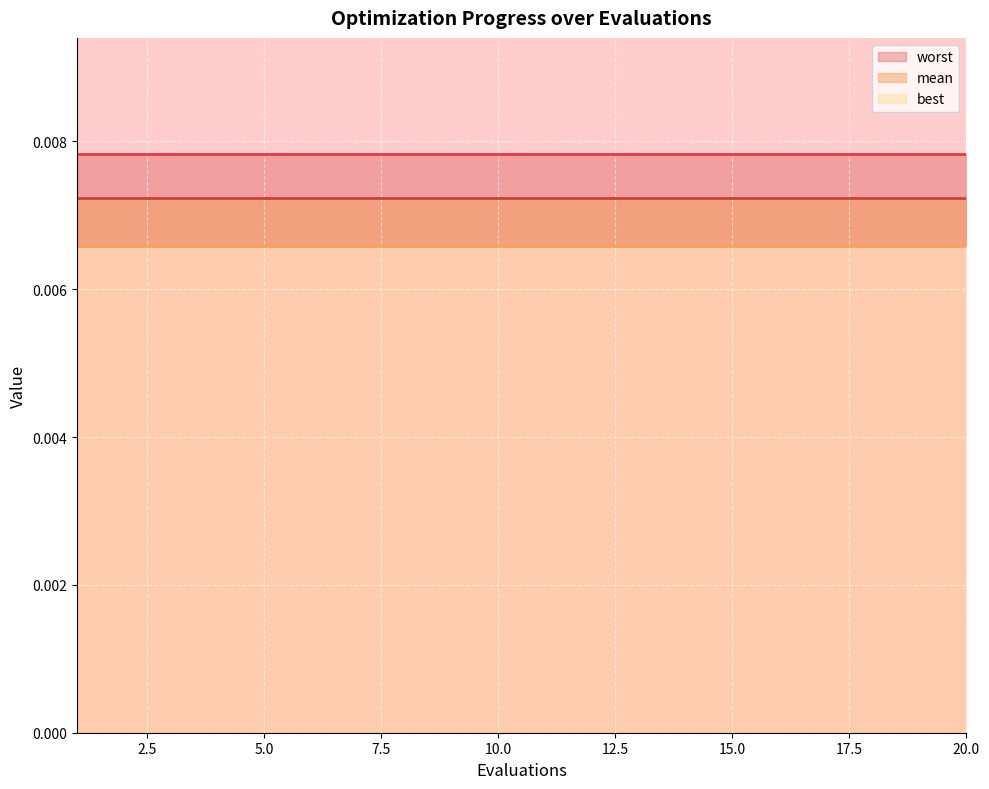

Between 10 and 17, which series saw the biggest shift?

mean